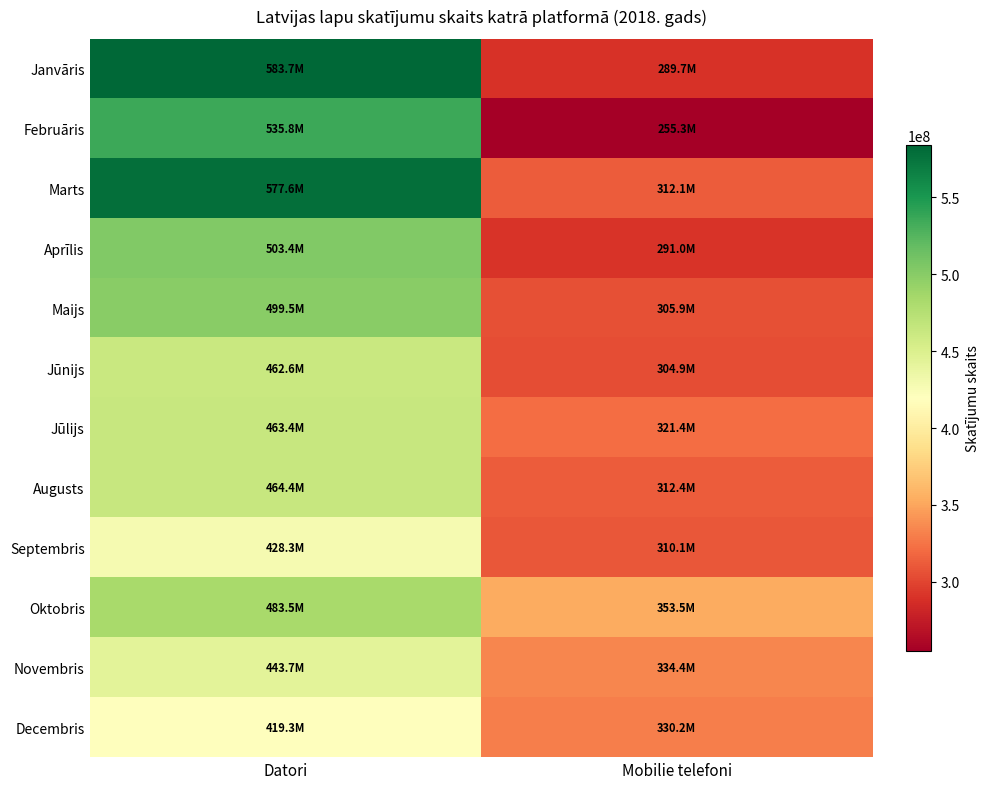

What is the total value across all series at Datori?

5865107521